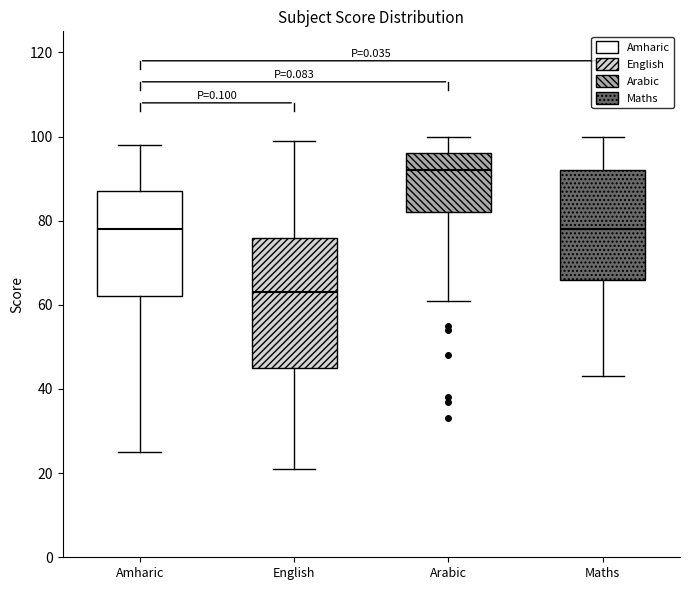

Which box has the lowest median line?

English